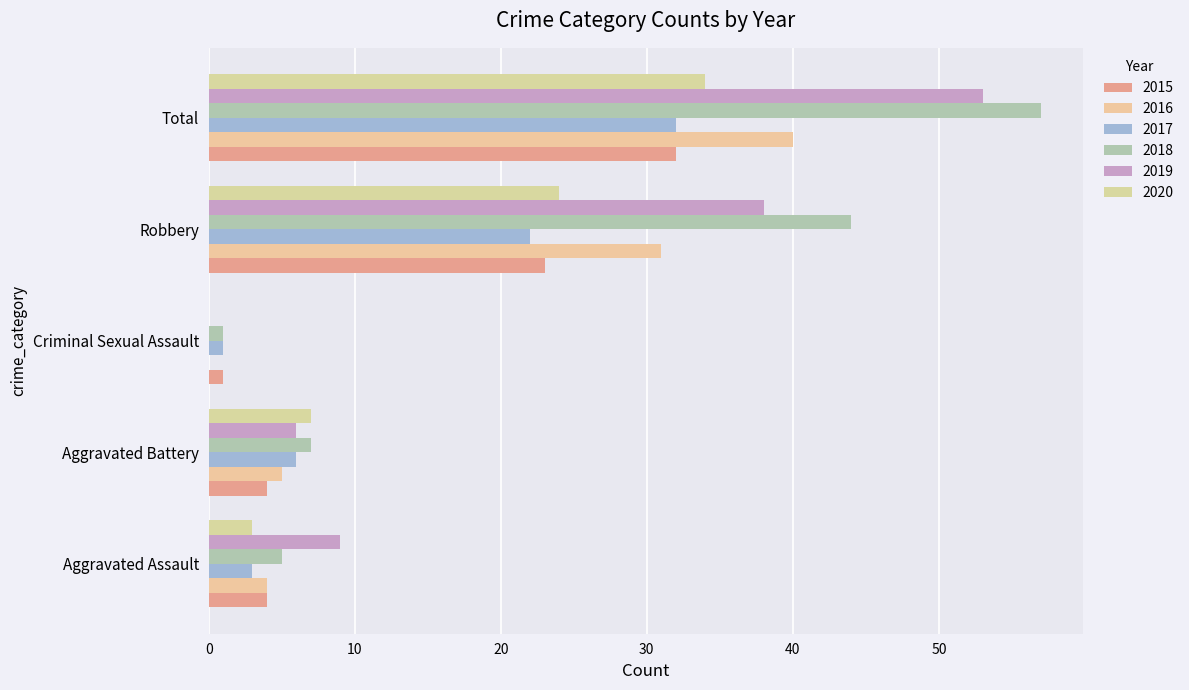

How many series are shown in this chart?

6